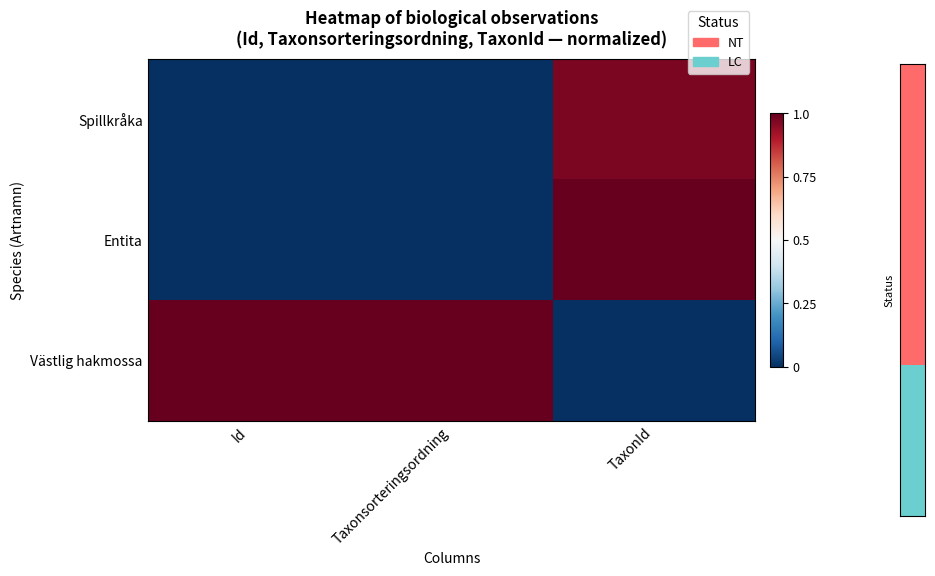

Rank the series at TaxonId from highest to lowest value.

Entita, Spillkråka, Västlig hakmossa